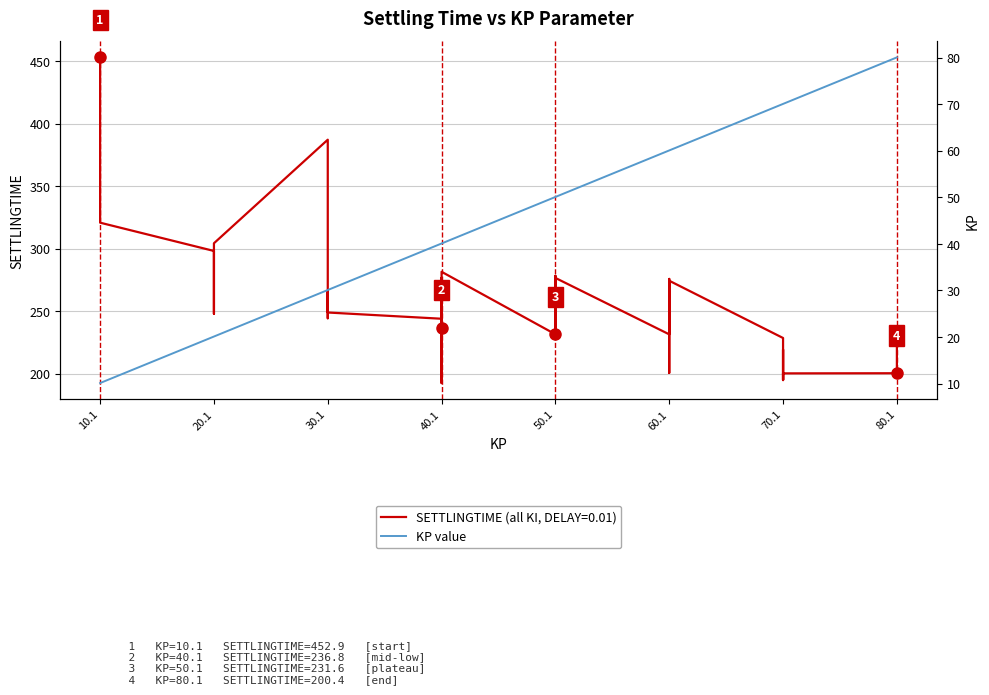

True or false: the data has more than 1 interior local peaks.

False